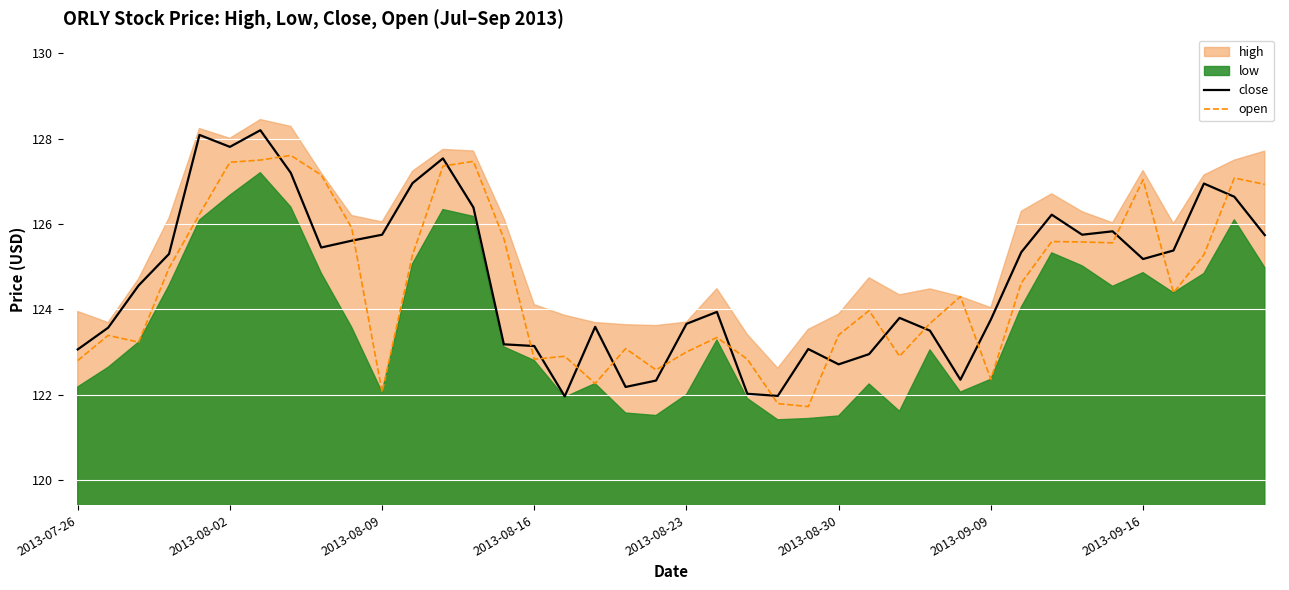

True or false: close and open intersect in this chart.

True